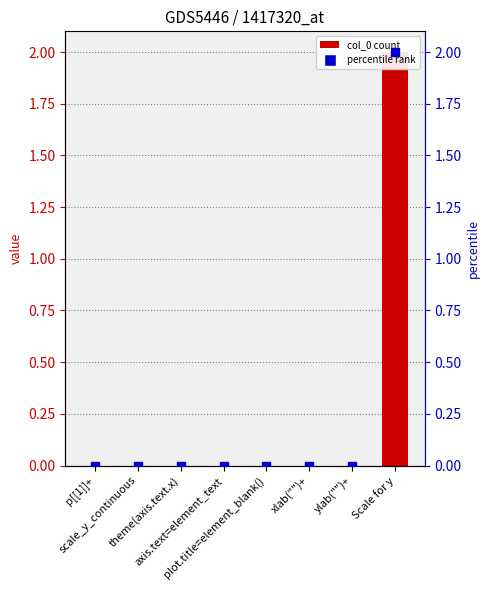

Which label corresponds to the largest value in the chart?

Scale for y